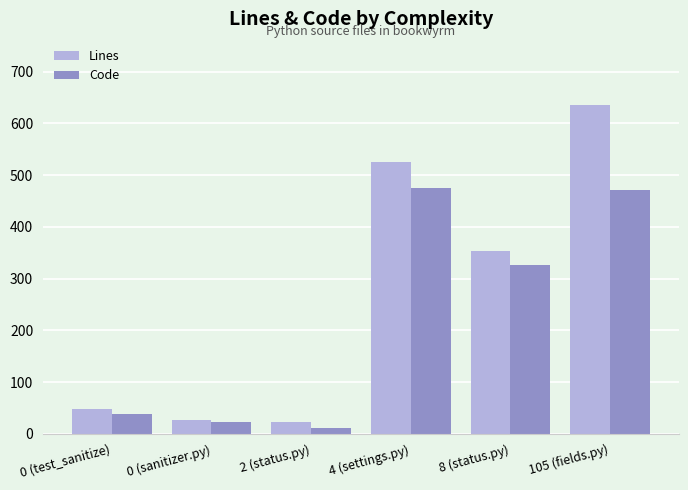

At which category is the sum across all series the highest?

105 (fields.py)